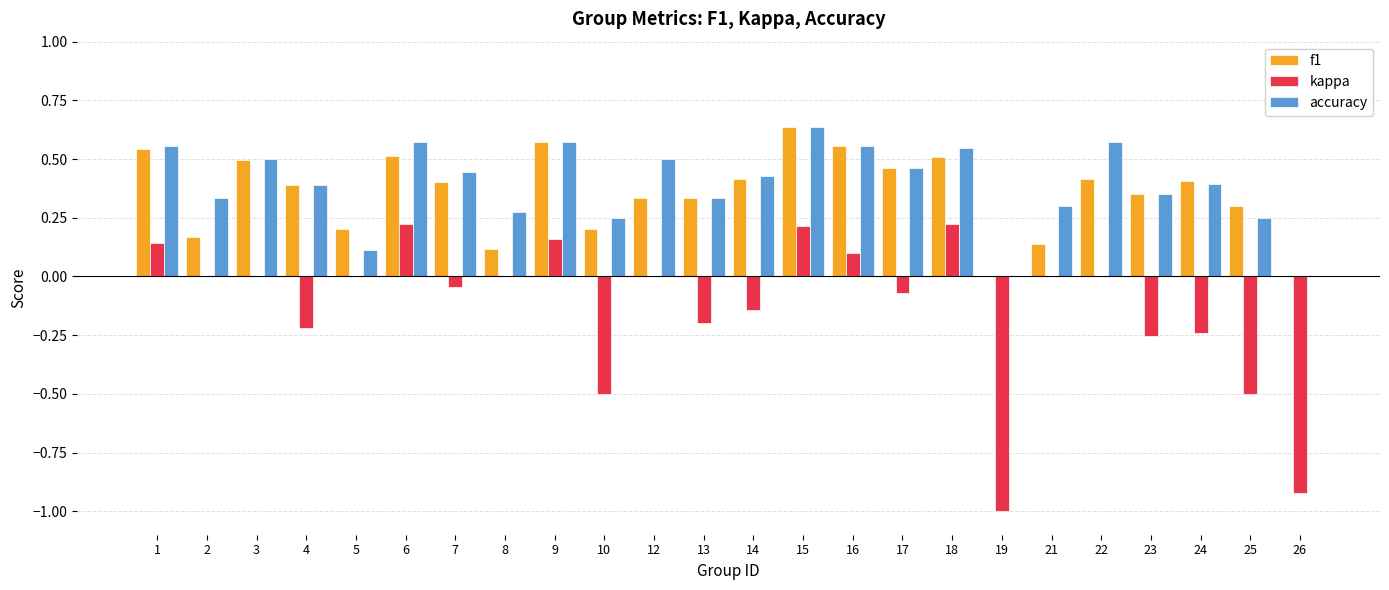

How many groups of bars are there?

24